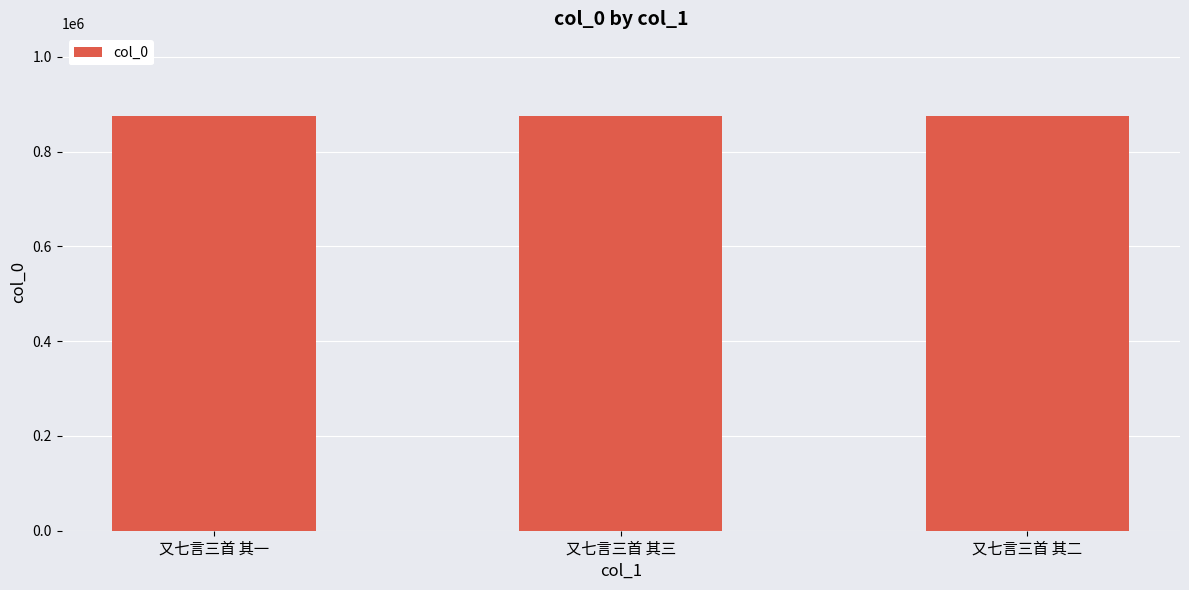

What is the ratio of the value at 又七言三首 其三 to the value at 又七言三首 其二?

1.0